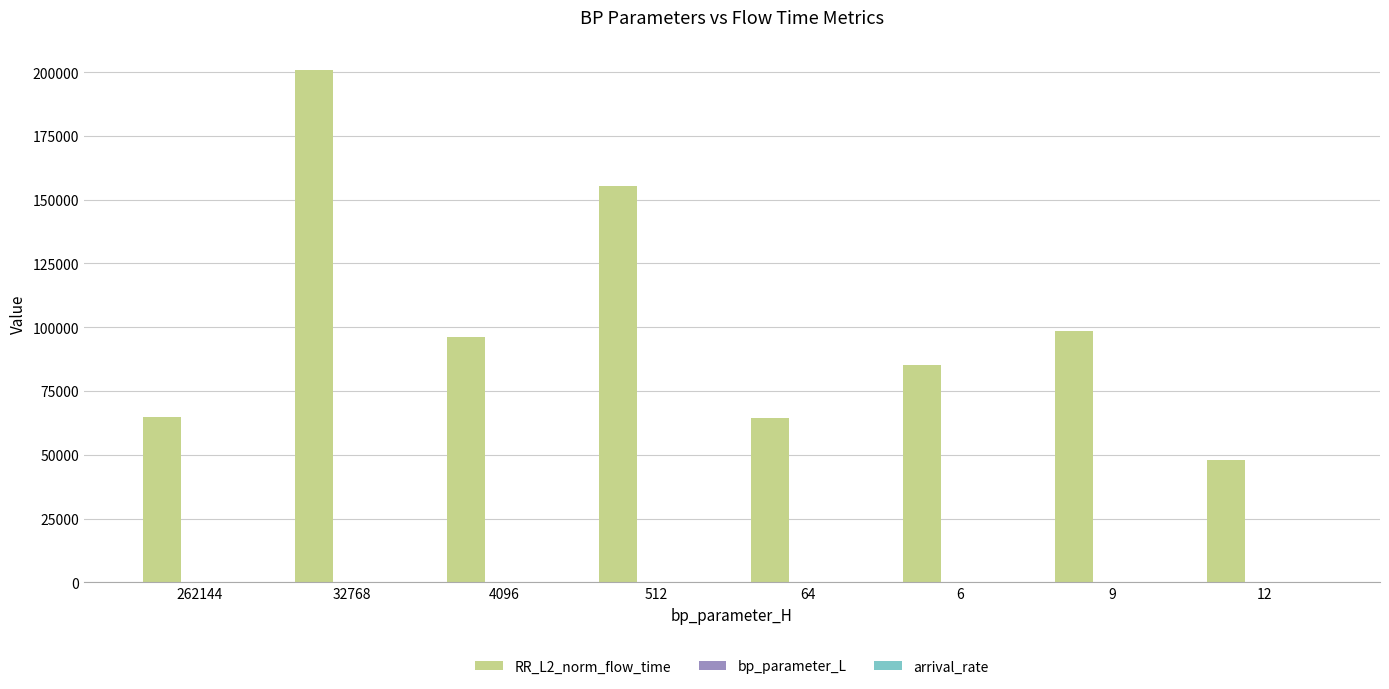

At which category is the sum across all series the highest?

32768